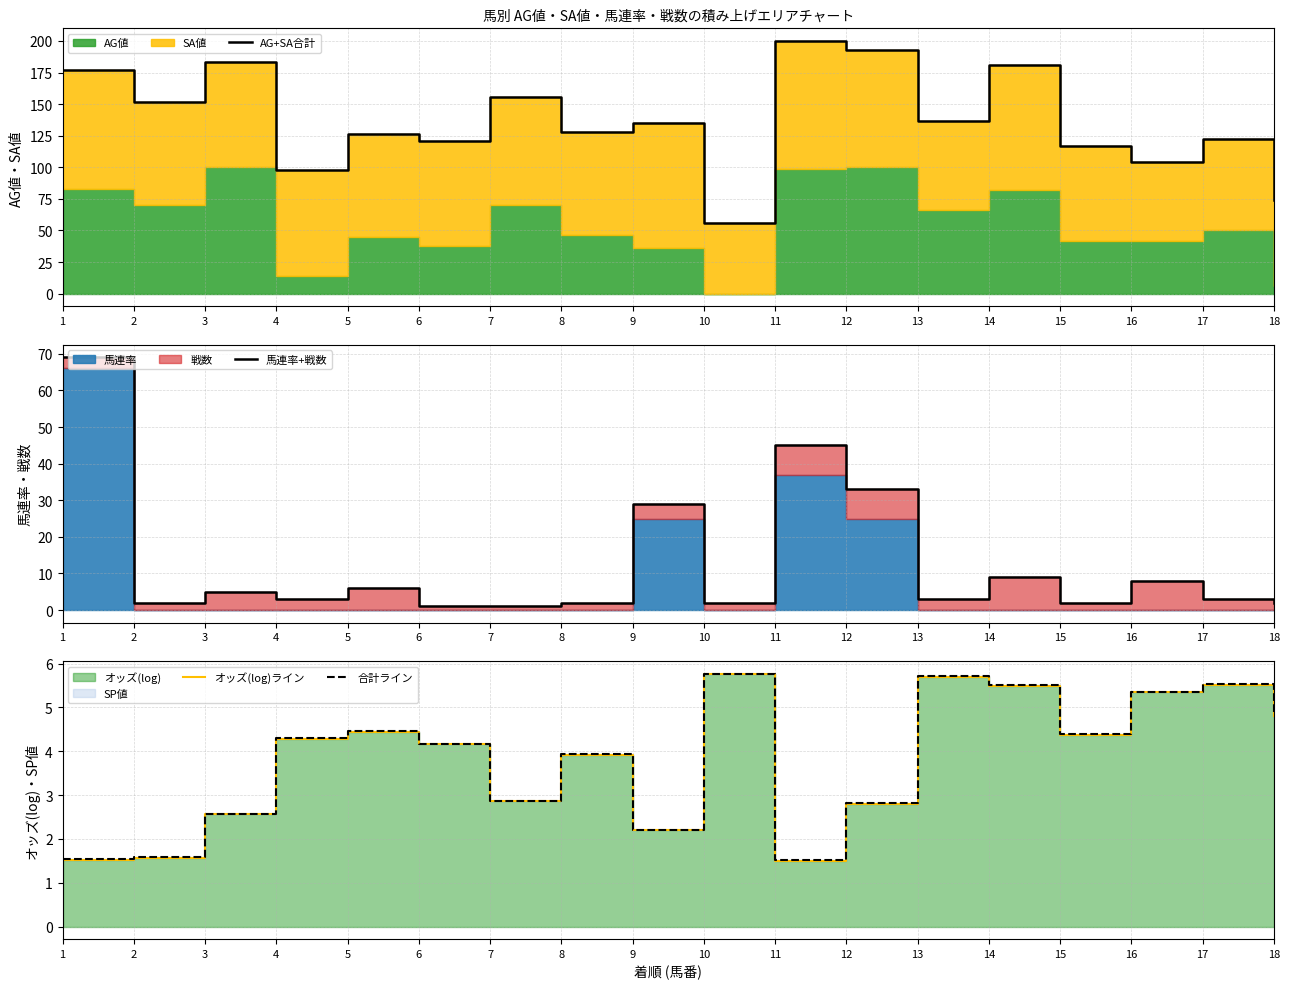

How many data points in オッズ(log)ライン are less than 4?

8